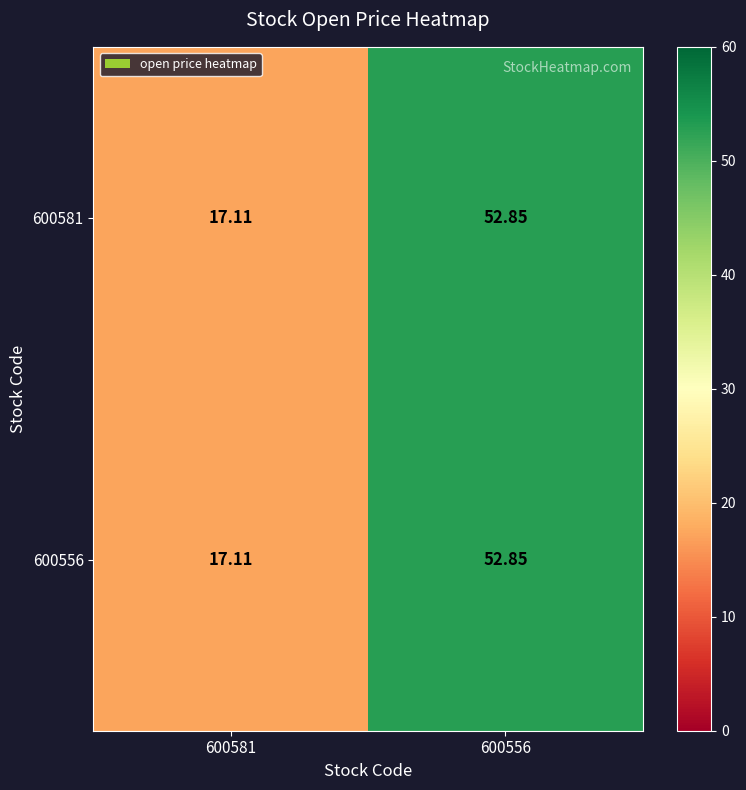

Is the value of 600556 at 600581 greater than the value of 600581 at 600556?

No